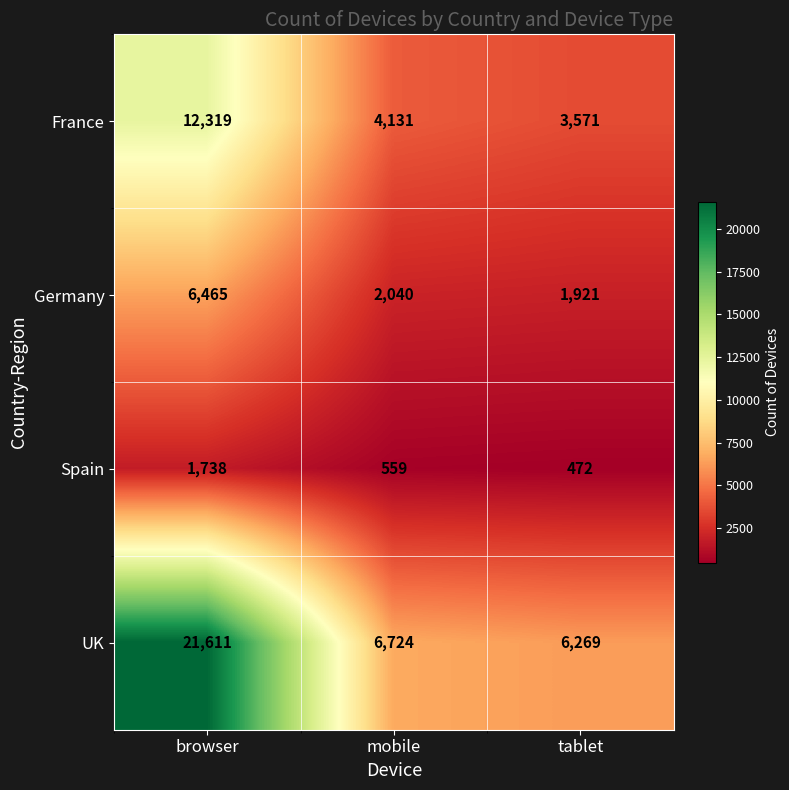

How many values in the France series are below 4131?

1